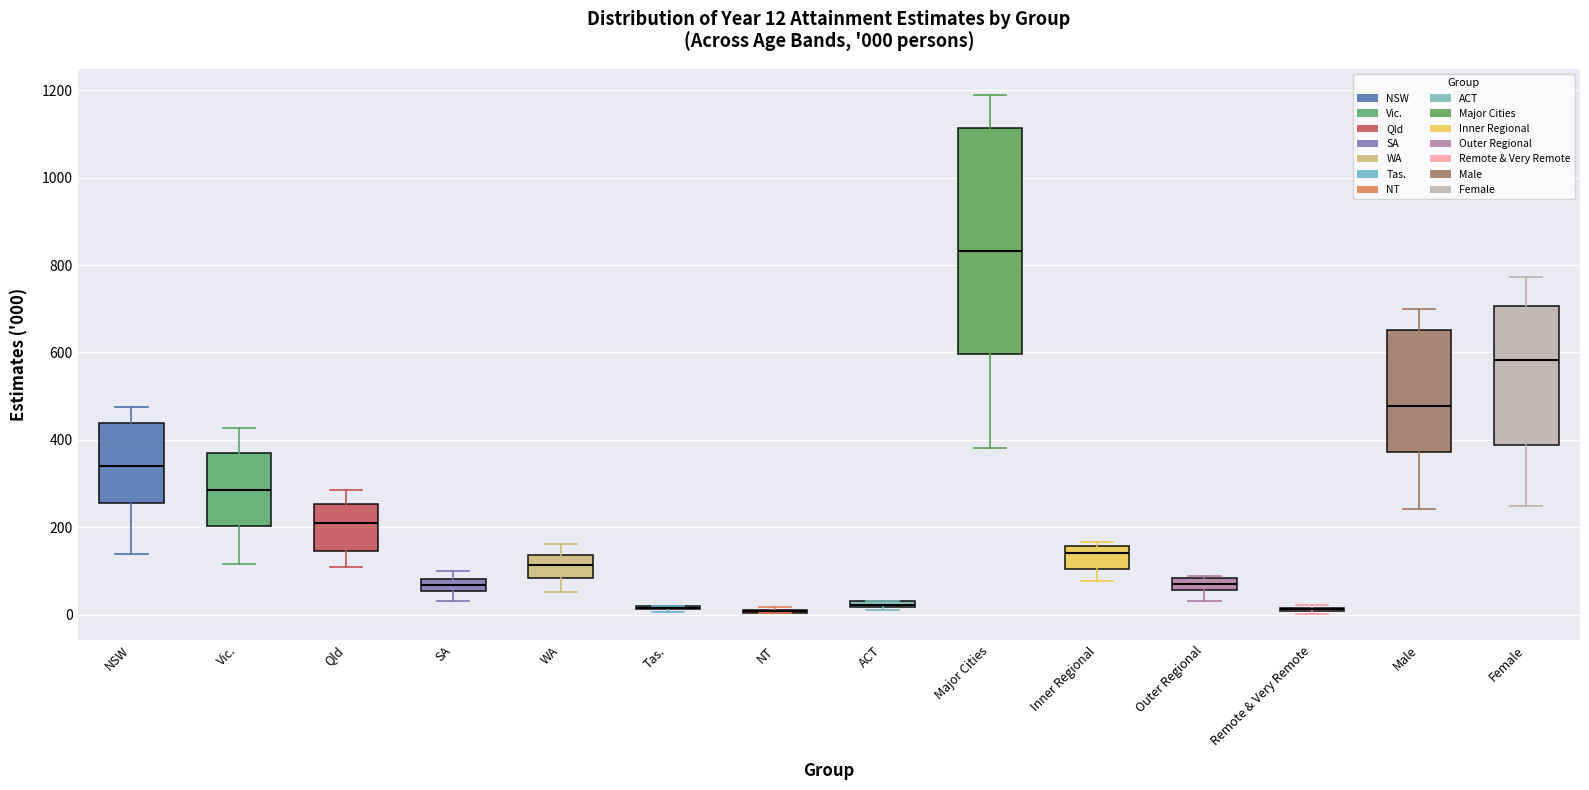

Comparing the boxes themselves (not the whiskers), which one is the tallest?

Major Cities